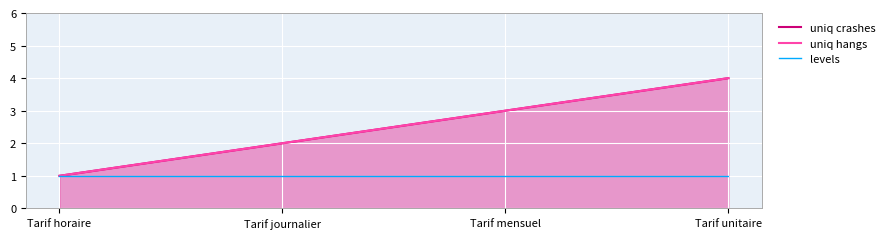

What is the difference between the maximum and minimum values in the uniq crashes series?

3